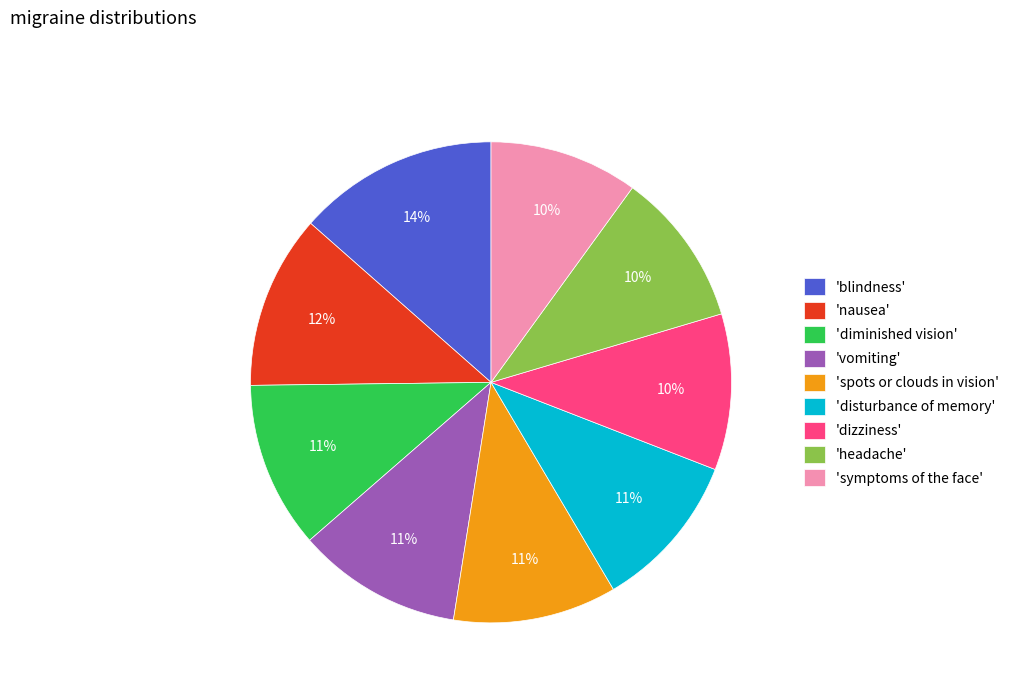

To the nearest percent, what is the difference between the largest and smallest slice percentages?

3%